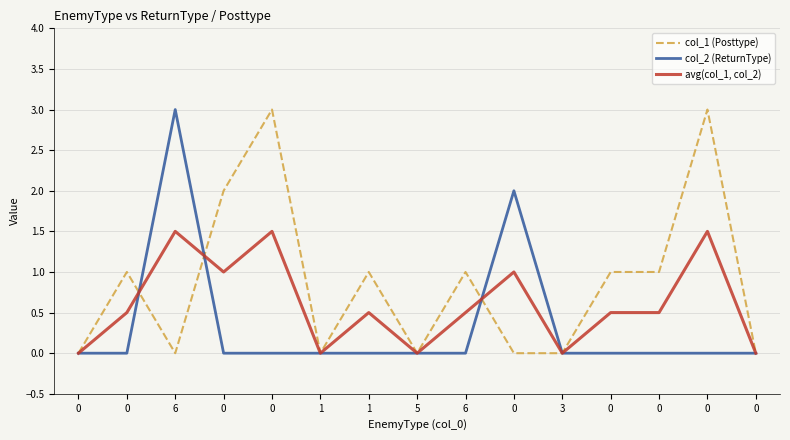

At how many categories does at least one series exceed 0?

10